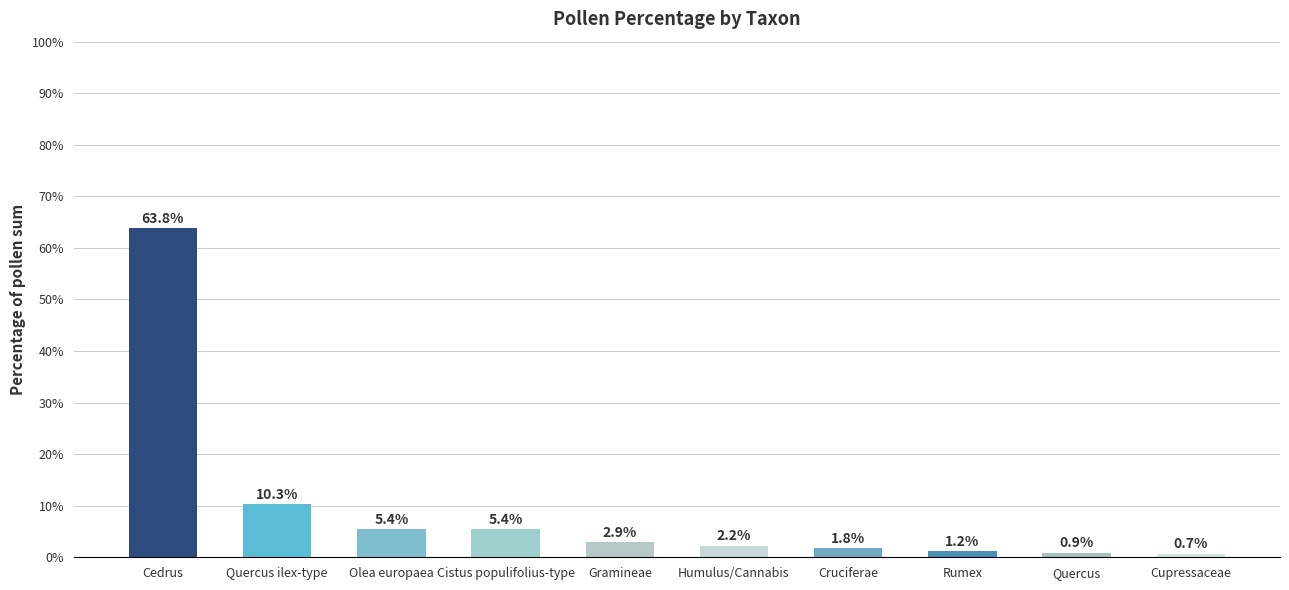

Between Gramineae and Cedrus, which is larger?

Cedrus